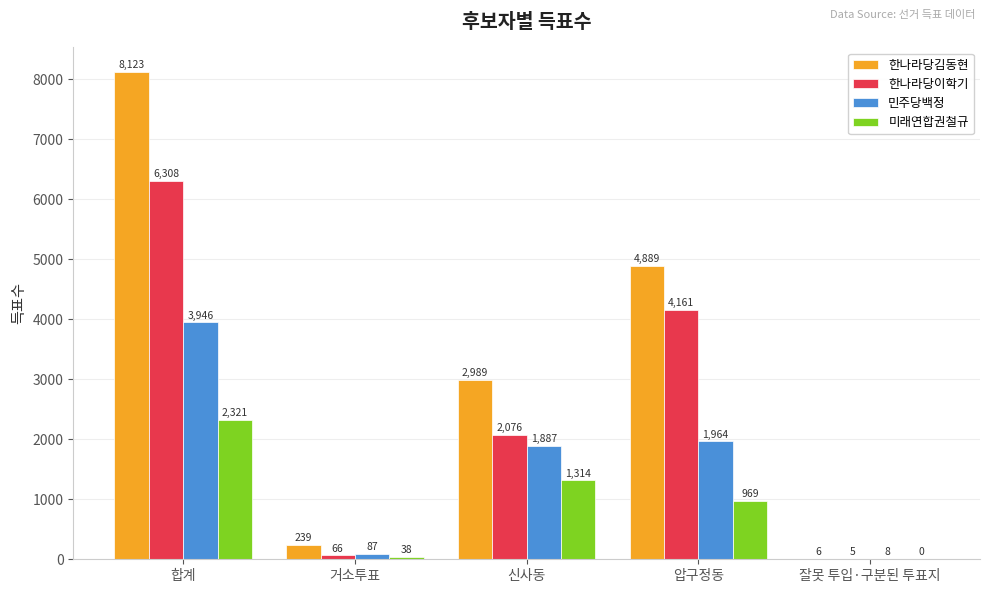

What is the average value of the 한나라당이학기 series?

2523